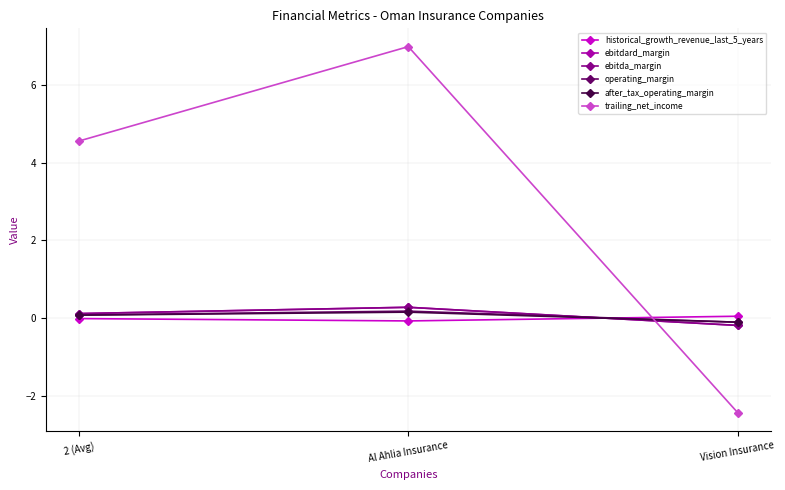

How many lines are shown in the chart?

6